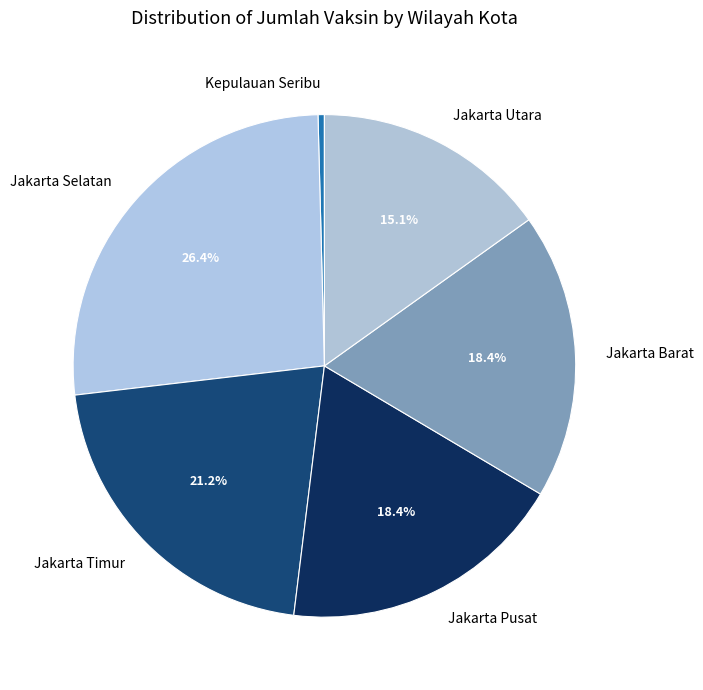

Does Jakarta Pusat represent more than half of the total?

No